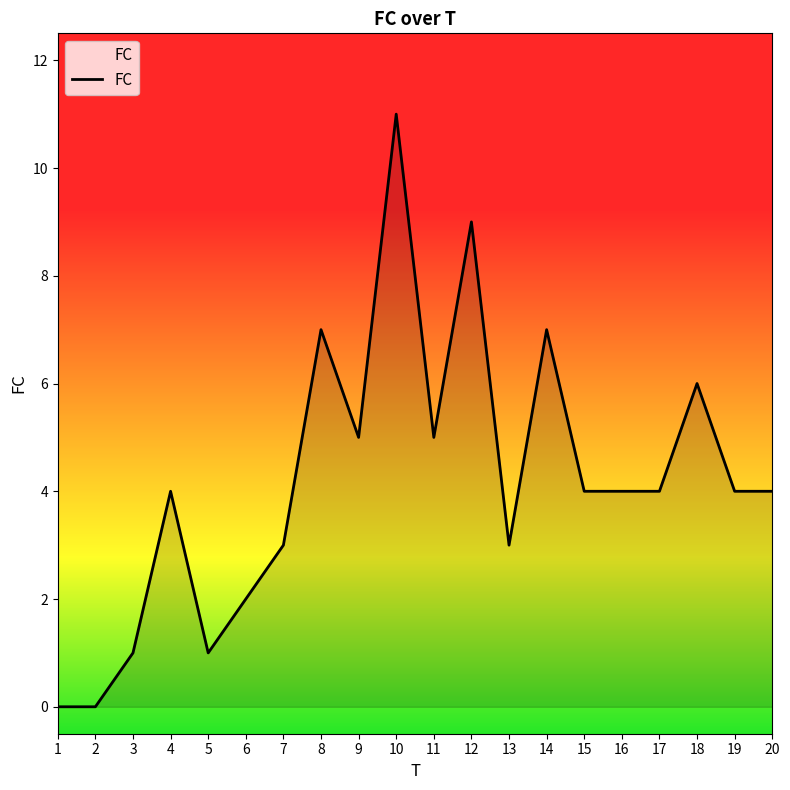

The chart shows a value of 6 at 18. True or false?

True